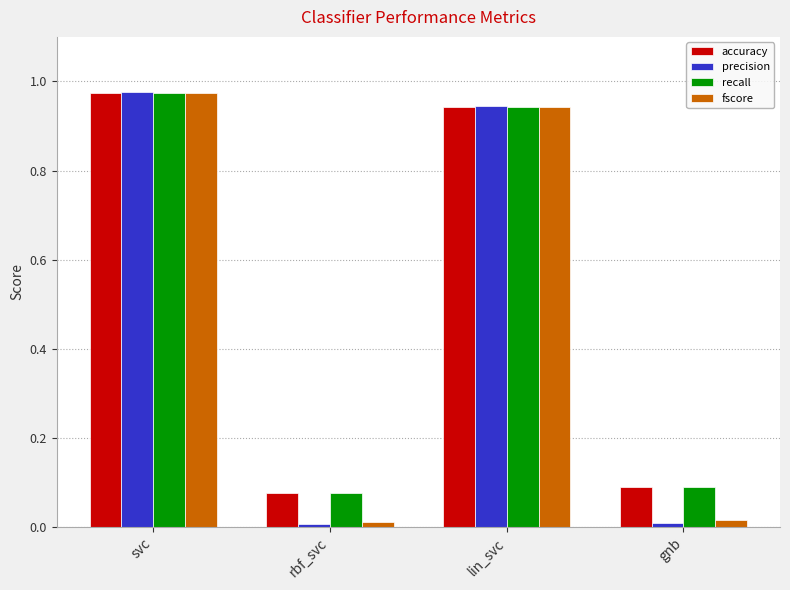

Which category has the highest value in the precision series?

svc